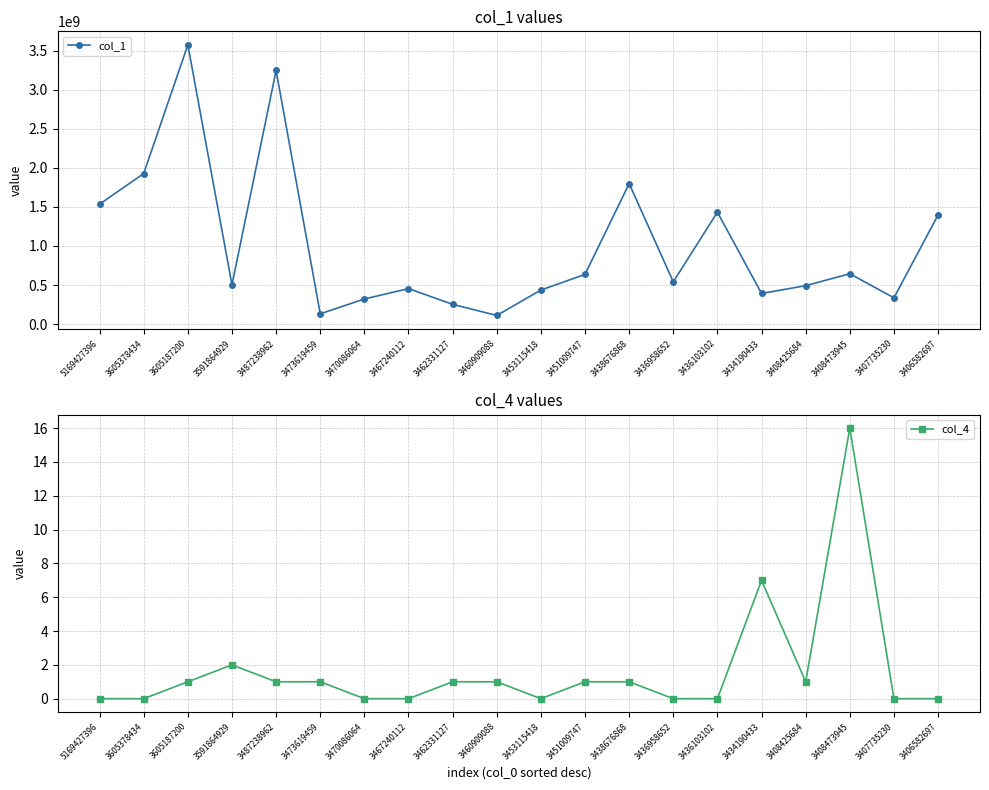

Read the col_1 value at 3487238962, to the nearest 100.

3245311500